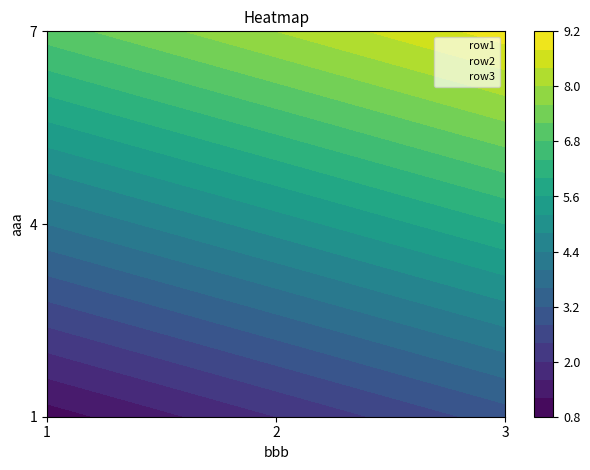

Rank the series at 2 from lowest to highest value.

row1, row2, row3